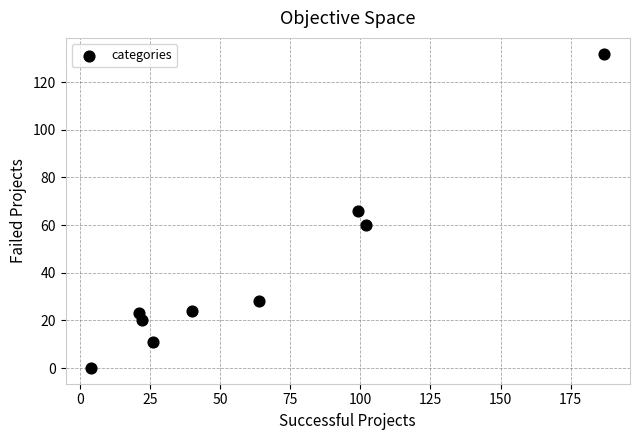

What is the average X value?

63